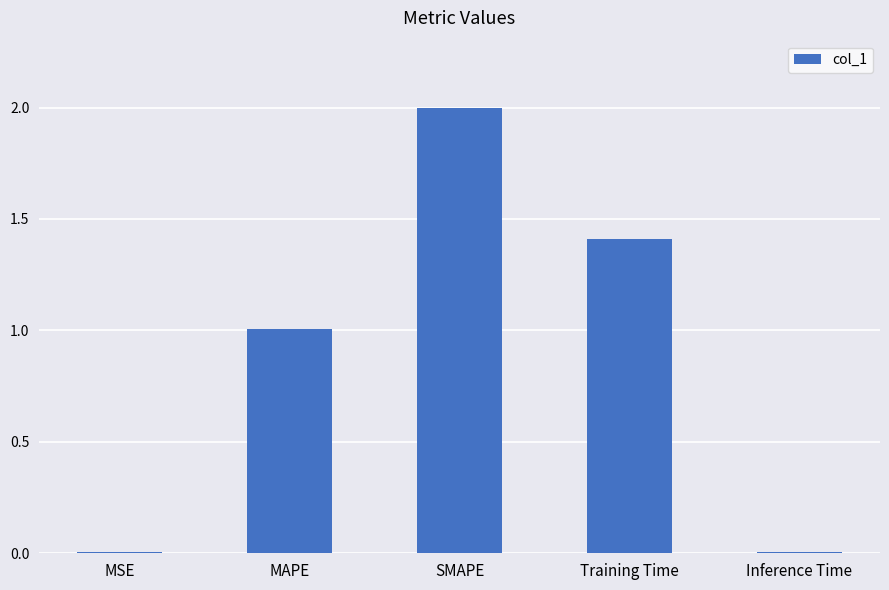

At which category does the chart reach its peak across all series?

SMAPE